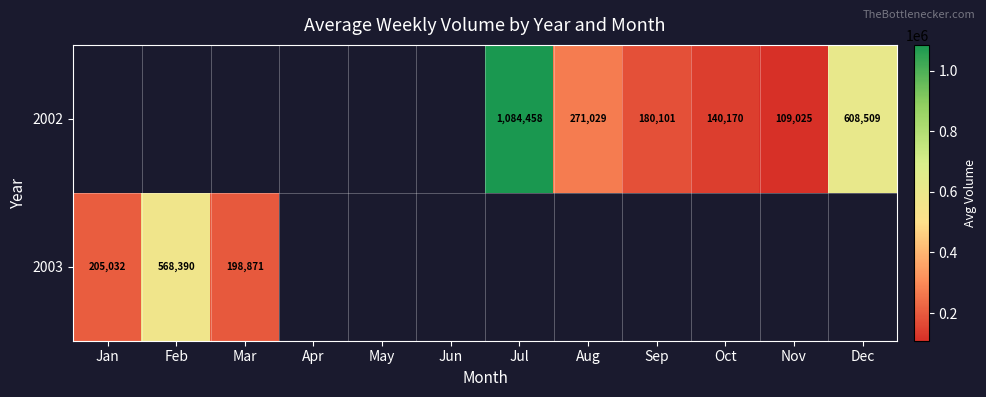

The 2002 series shows 1084458.0 at Jul. True or false?

True